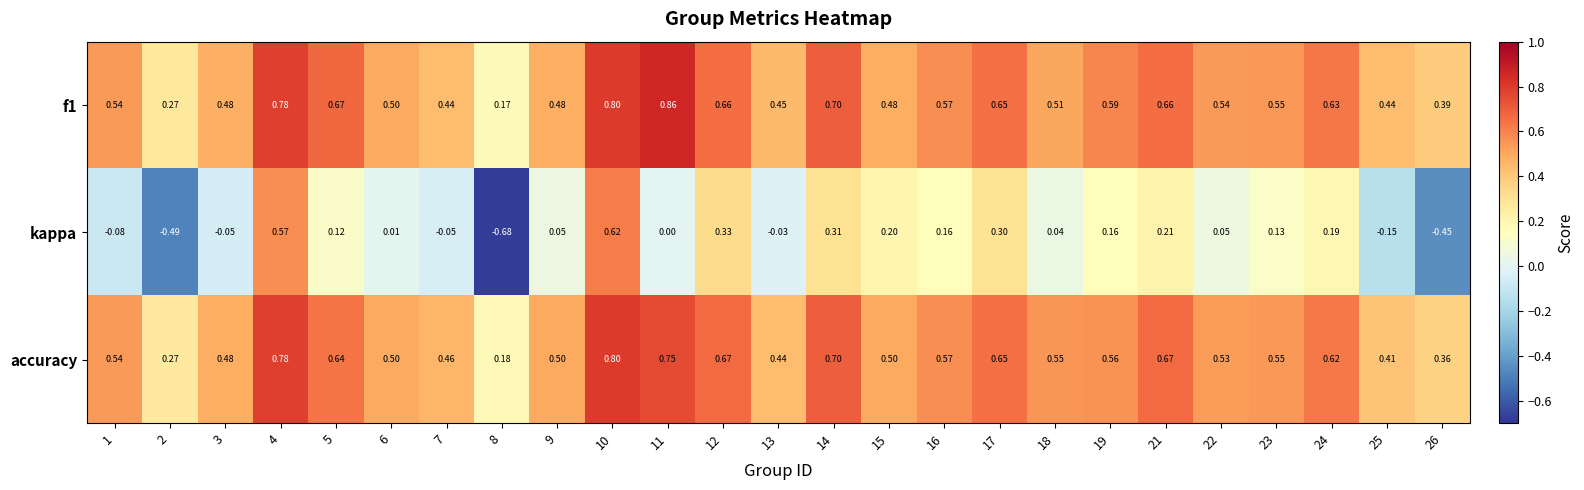

Which series changed the most between 16 and 25?

kappa